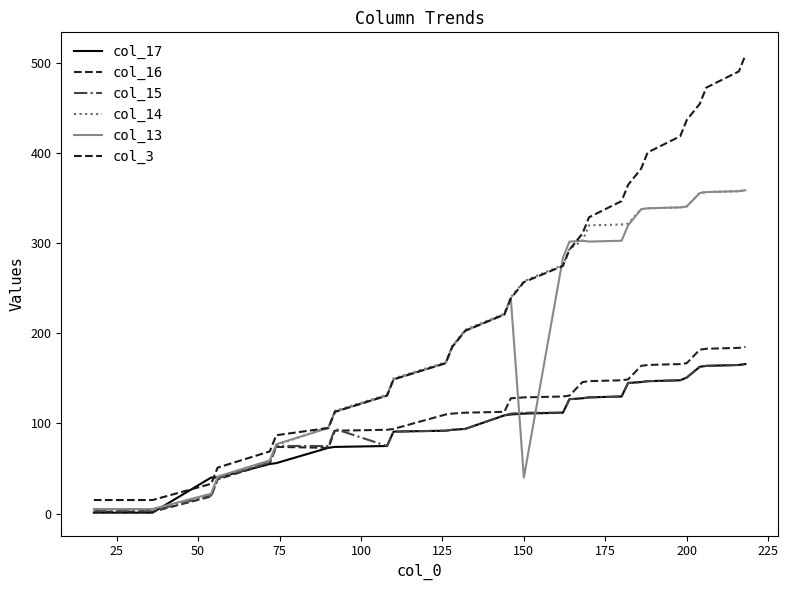

How many lines are shown in the chart?

6